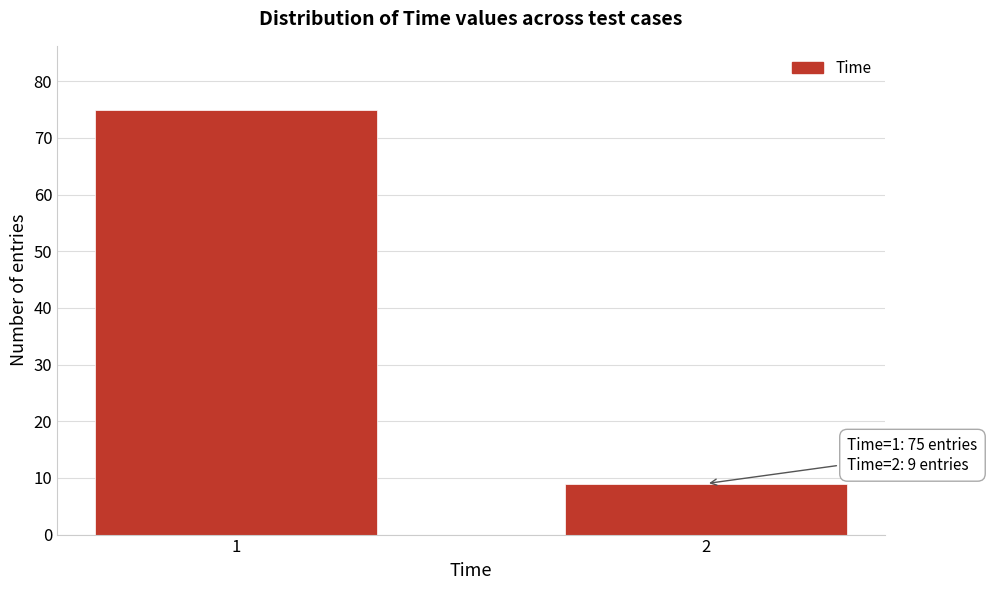

Reading left to right, list all the values displayed in this chart.

1=75	2=9